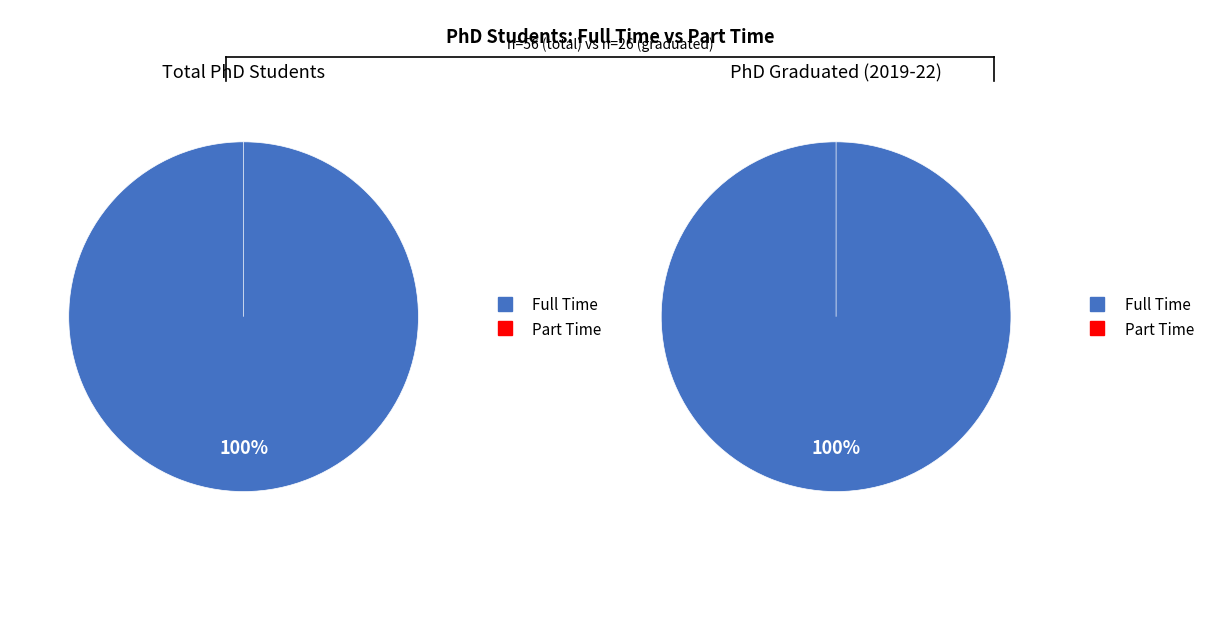

Is it true that Total Students 2021-22 is 74% of the pie?

False